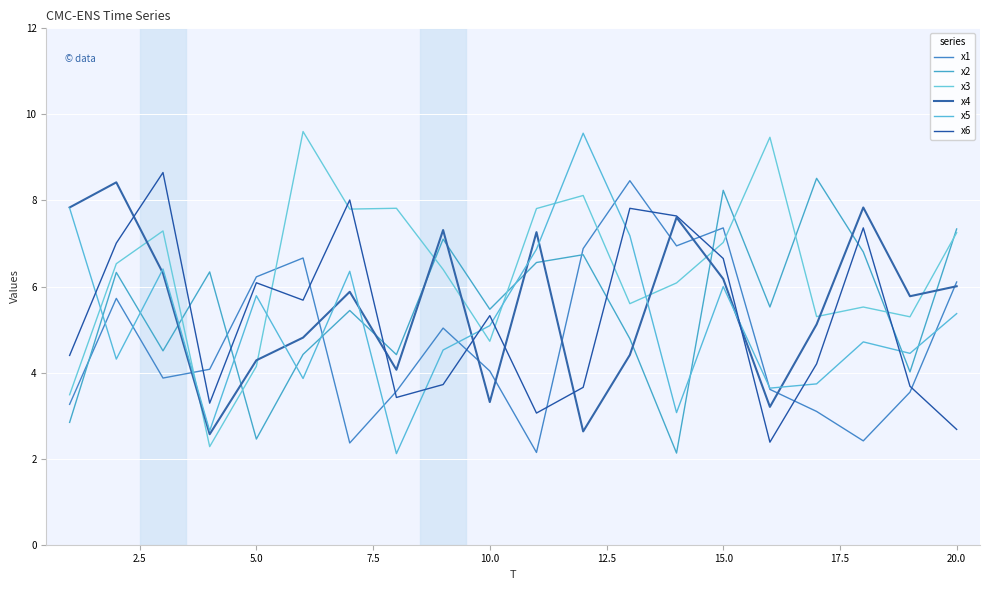

Does the chart display data point markers on the line(s)?

No